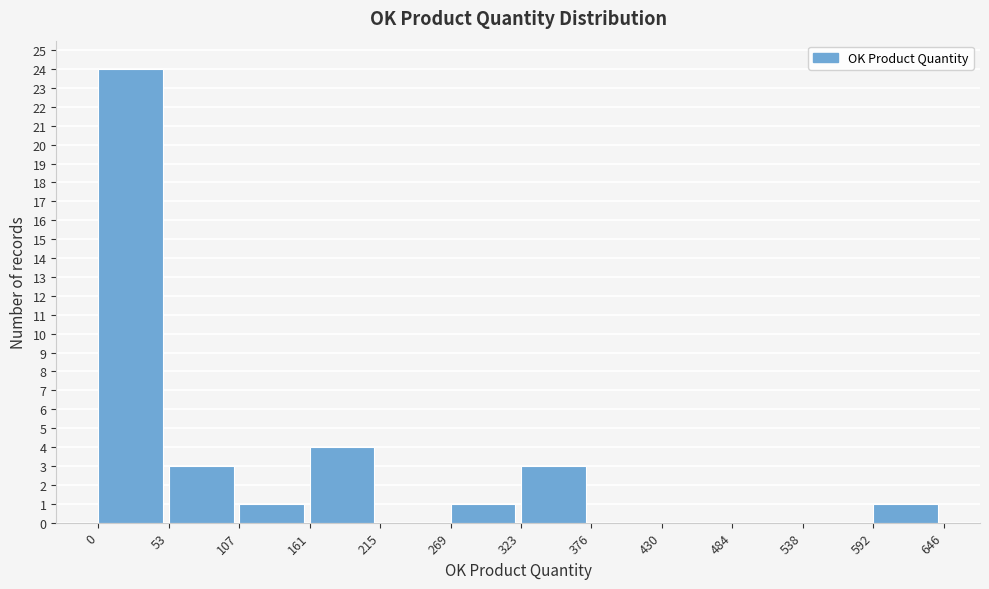

Reading left to right, transcribe this chart: for each bar, give the range it covers on the x-axis and its height. The values are not printed on the chart, so give them approximately, as read against the axis.

0 to 53: 24
53 to 107: 3
107 to 161: 1
161 to 215: 4
215 to 269: 0
269 to 323: 1
323 to 376: 3
376 to 430: 0
430 to 484: 0
484 to 538: 0
538 to 592: 0
592 to 646: 1